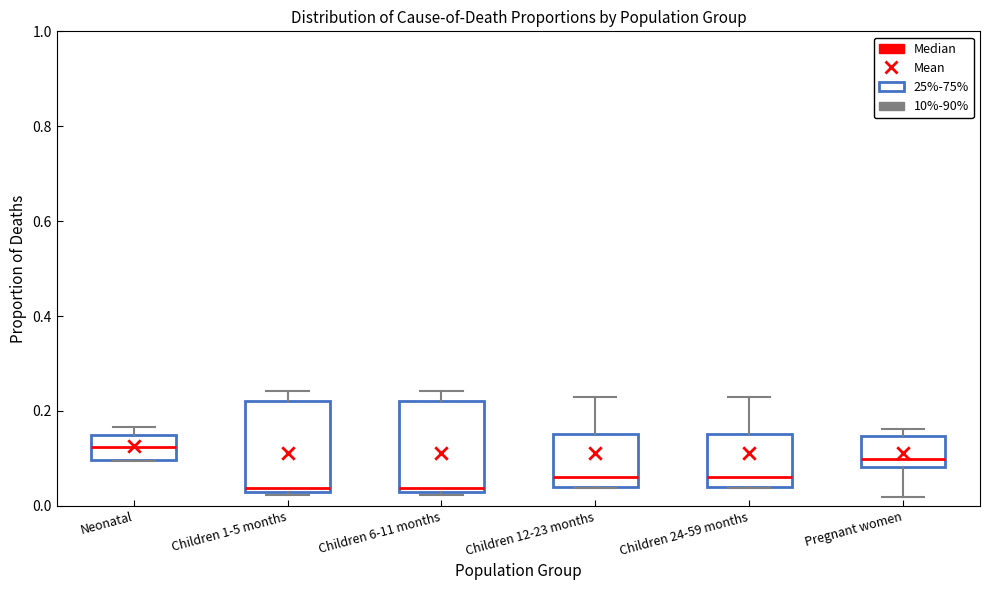

Reading left to right, transcribe this box plot: for each box, give where its median line is, the range the box spans, and where its two whiskers end, as read against the y-axis. The values are not printed on the chart, so give them approximately, as read against the axis.

Neonatal: median 0.12, box 0.10 to 0.14, whiskers 0.10 to 0.16
Children 1-5 months: median 0.04, box 0.02 to 0.22, whiskers 0.02 to 0.24
Children 6-11 months: median 0.04, box 0.02 to 0.22, whiskers 0.02 to 0.24
Children 12-23 months: median 0.06, box 0.04 to 0.16, whiskers 0.04 to 0.22
Children 24-59 months: median 0.06, box 0.04 to 0.16, whiskers 0.04 to 0.22
Pregnant women: median 0.10, box 0.08 to 0.14, whiskers 0.02 to 0.16